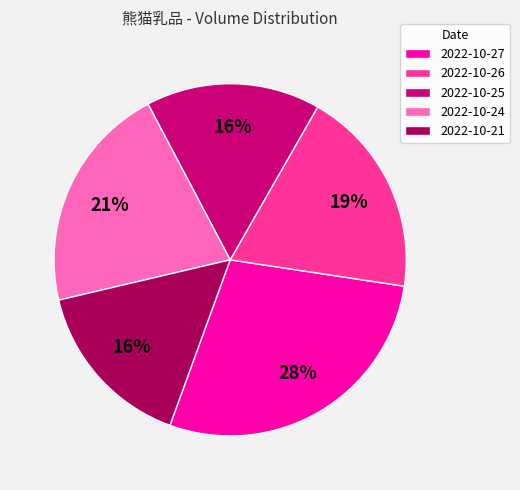

Which has a higher value, 2022-10-26 or 2022-10-24?

2022-10-24